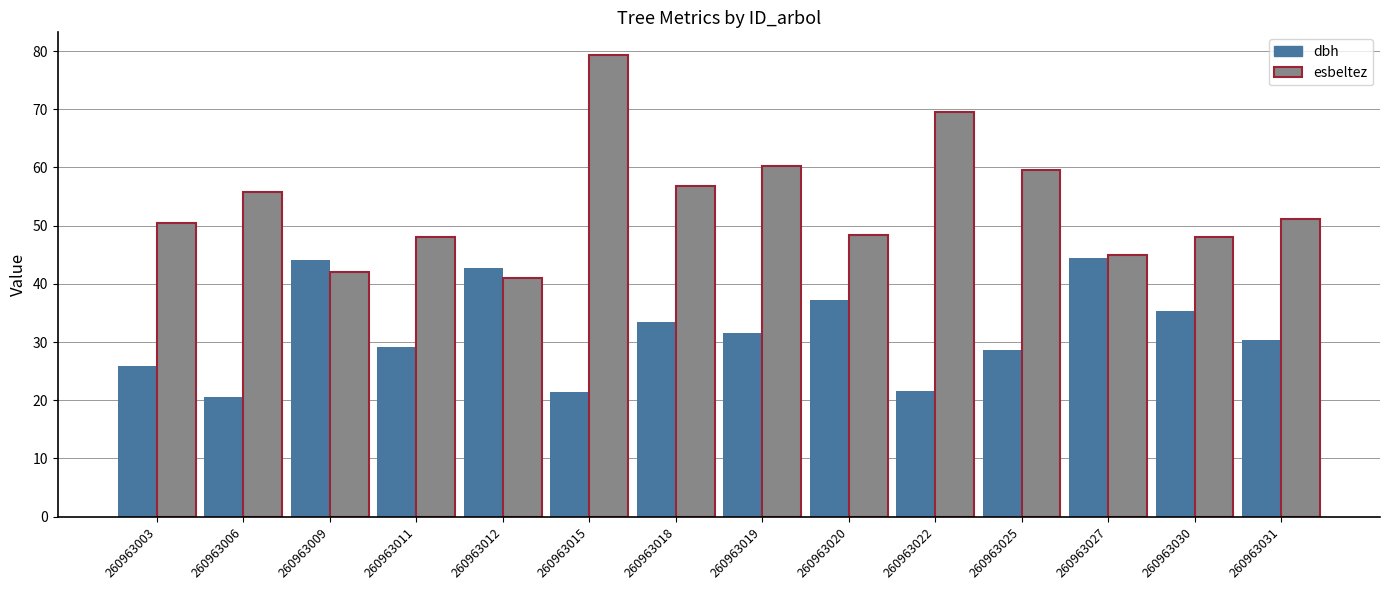

The dbh series shows 20.6 at 260963006. True or false?

True